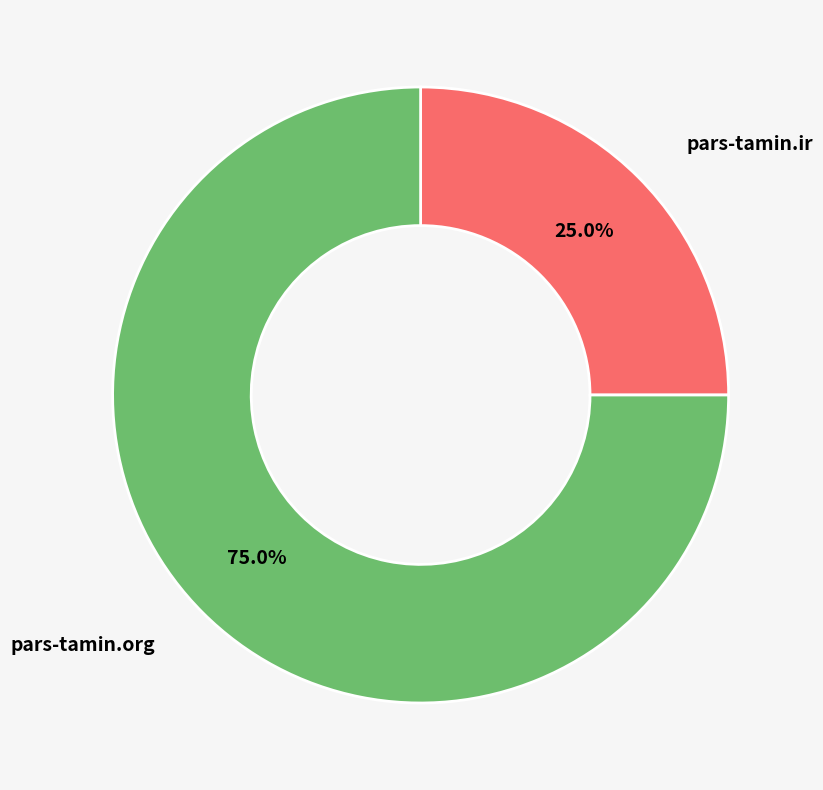

Which category accounts for the majority?

pars-tamin.org